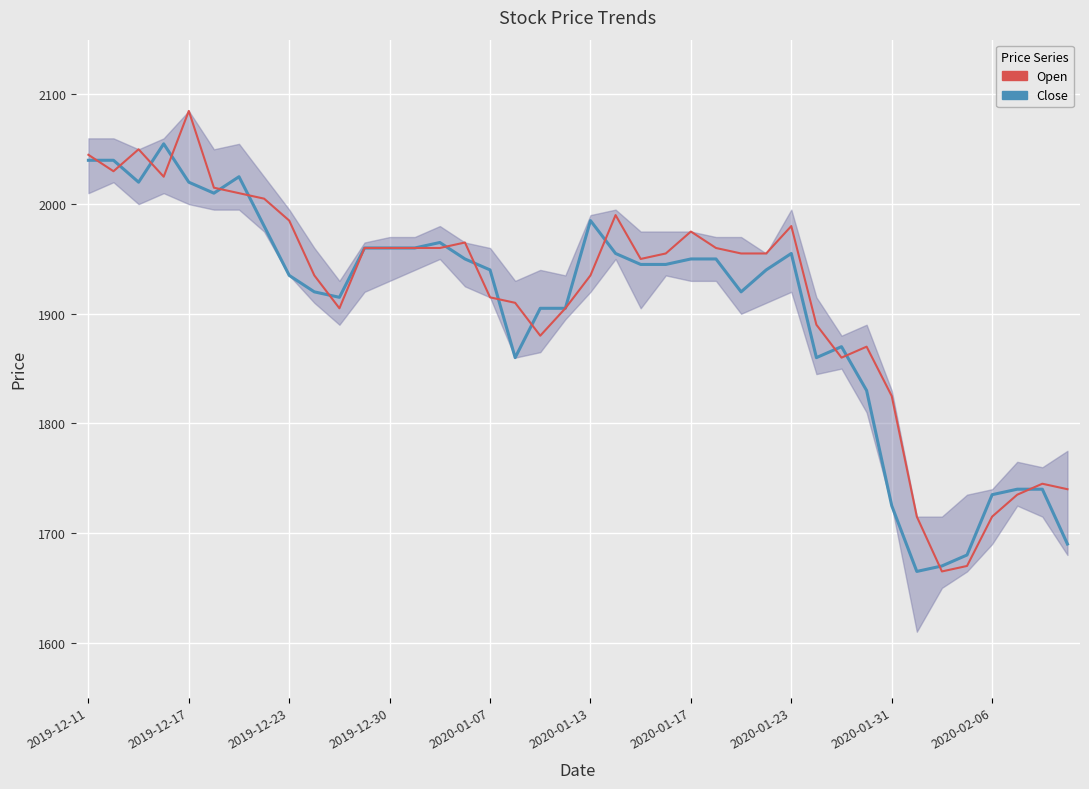

In Open, how many points are lower than both neighbors (excluding endpoints)?

7